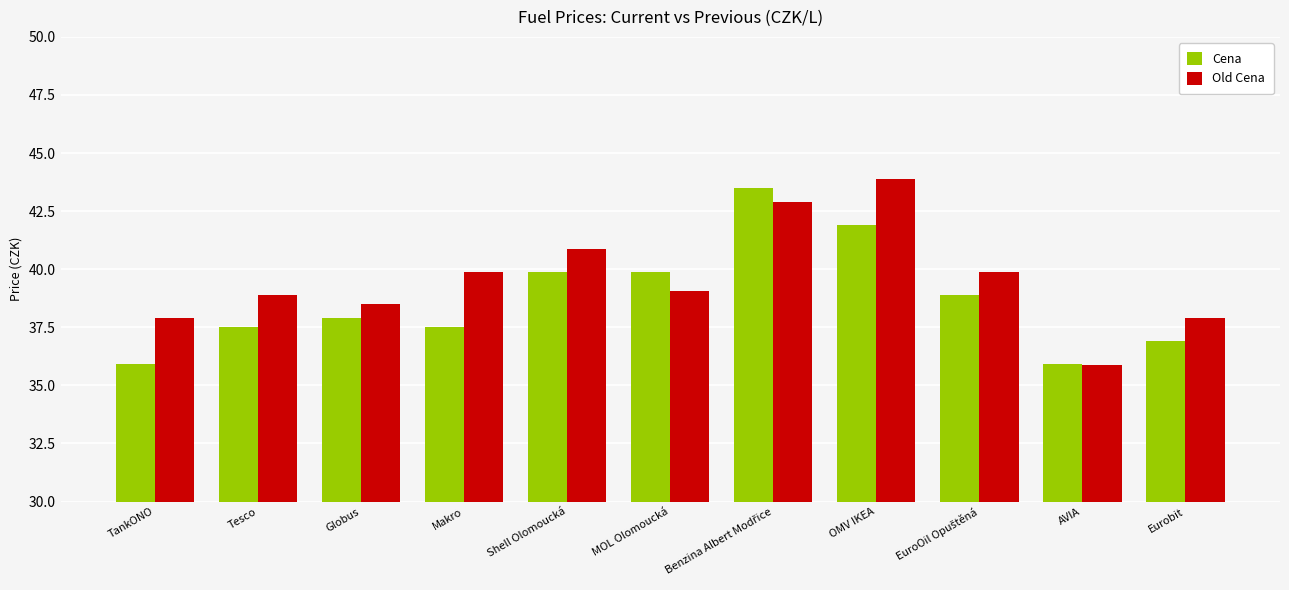

Reading left to right, what are all the values shown in this chart?

Cena: 35.9	37.5	37.9	37.5	39.9	39.9	43.5	41.9	38.9	35.9	36.9
Old Cena: 37.9	38.9	38.5	39.9	40.9	39.1	42.9	43.9	39.9	35.9	37.9